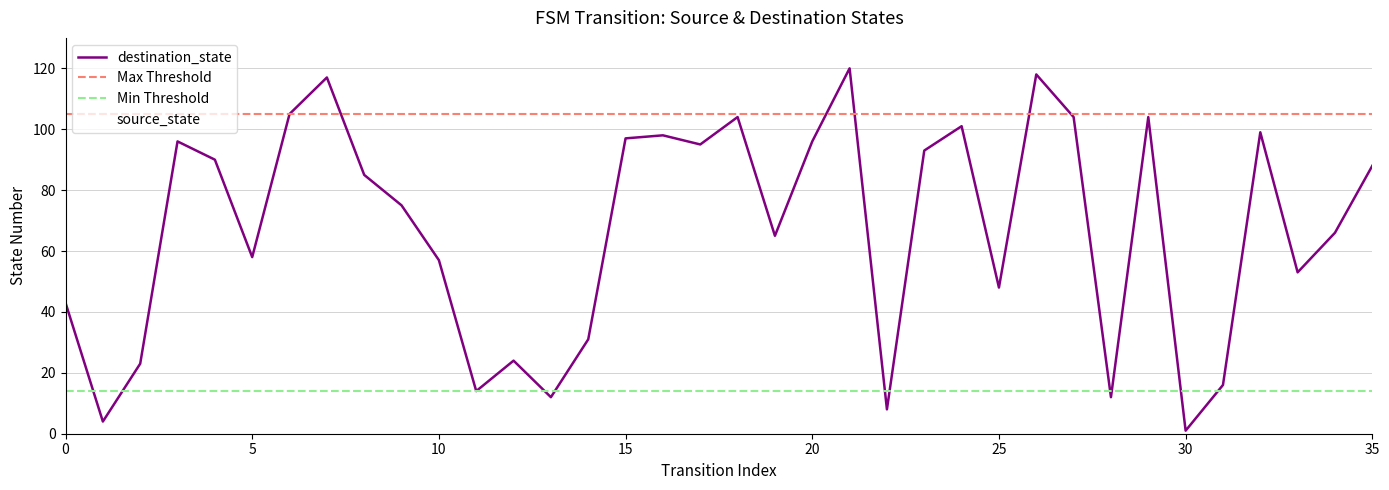

What is the maximum value for destination_state?

120